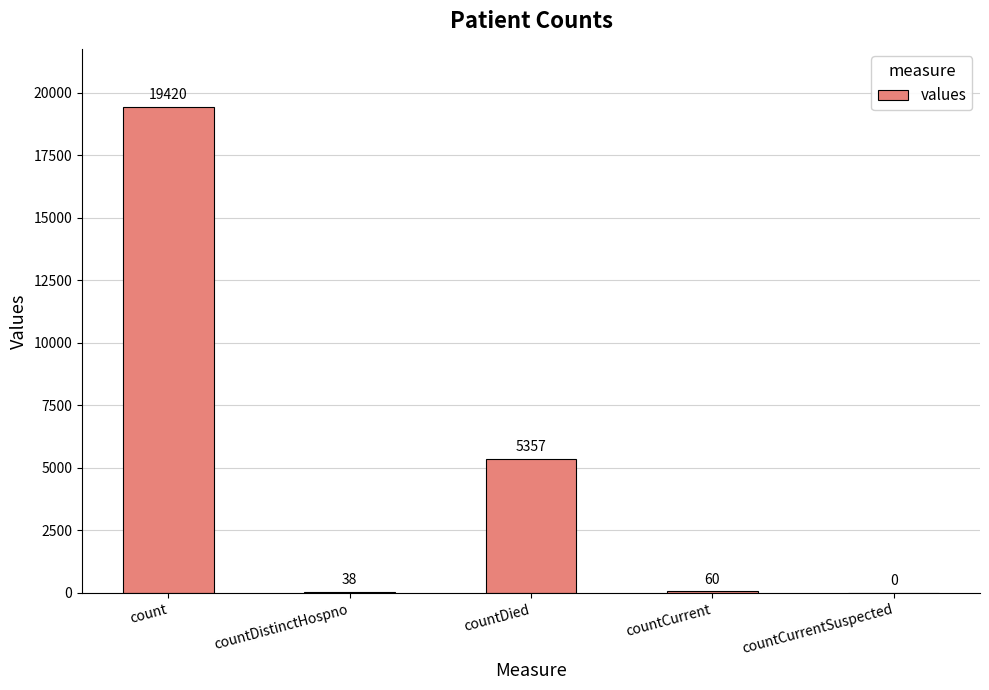

What is the sum of the values at countCurrent and countCurrentSuspected?

60